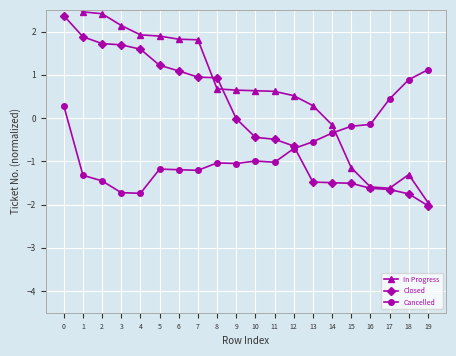

Which series has the largest total across all categories?

In Progress